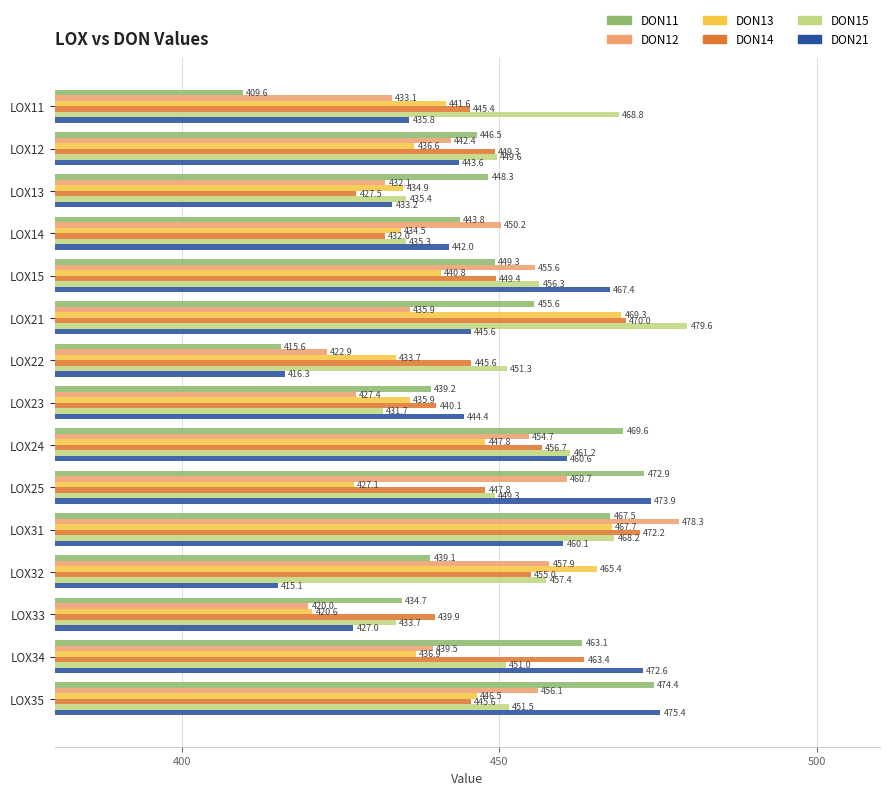

What is the greatest value displayed?

479.6